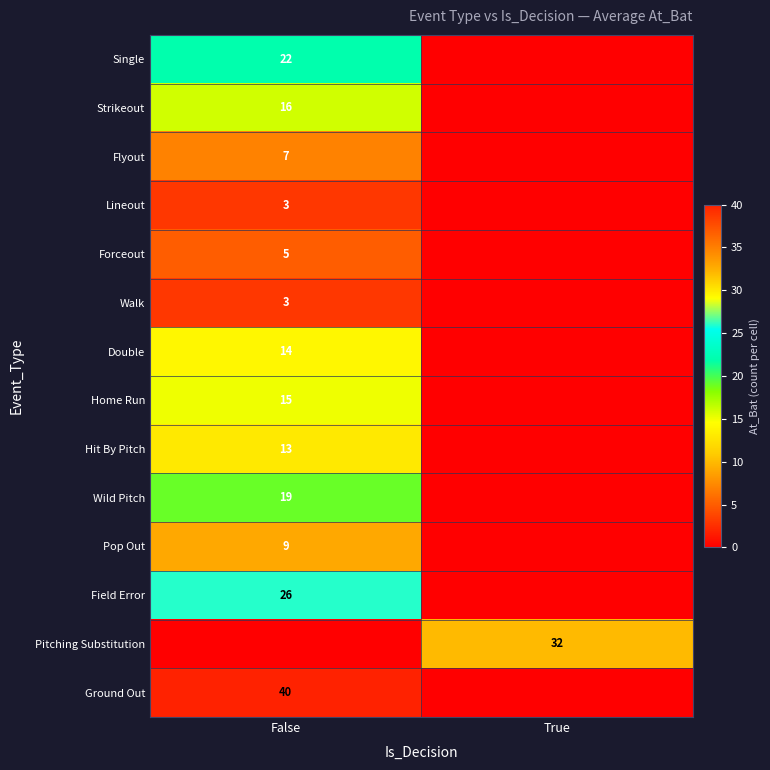

True or false: Walk has a value of 3 at False.

True